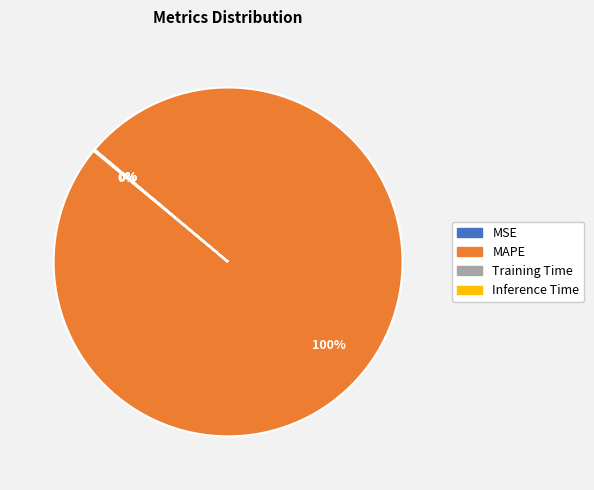

Is it true that MAPE is 100% of the pie?

True